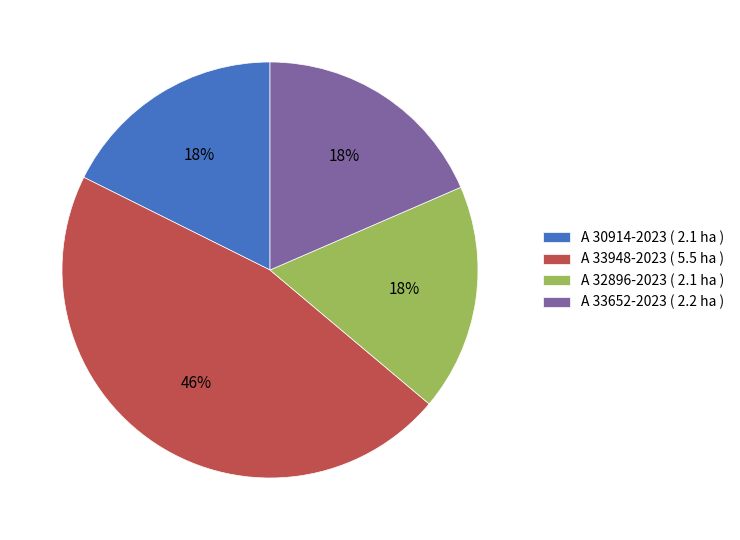

Which category has the biggest portion of the pie?

A 33948-2023